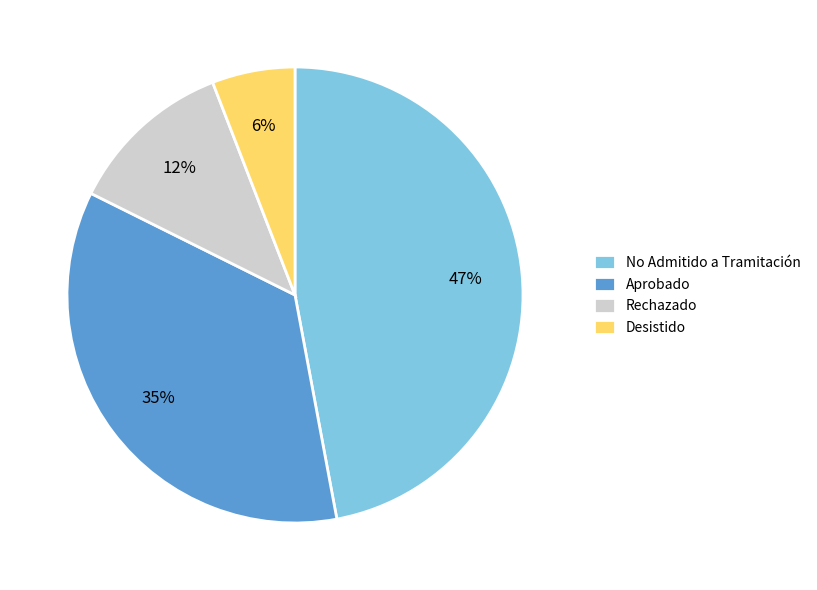

Which slice is the largest?

No Admitido a Tramitación